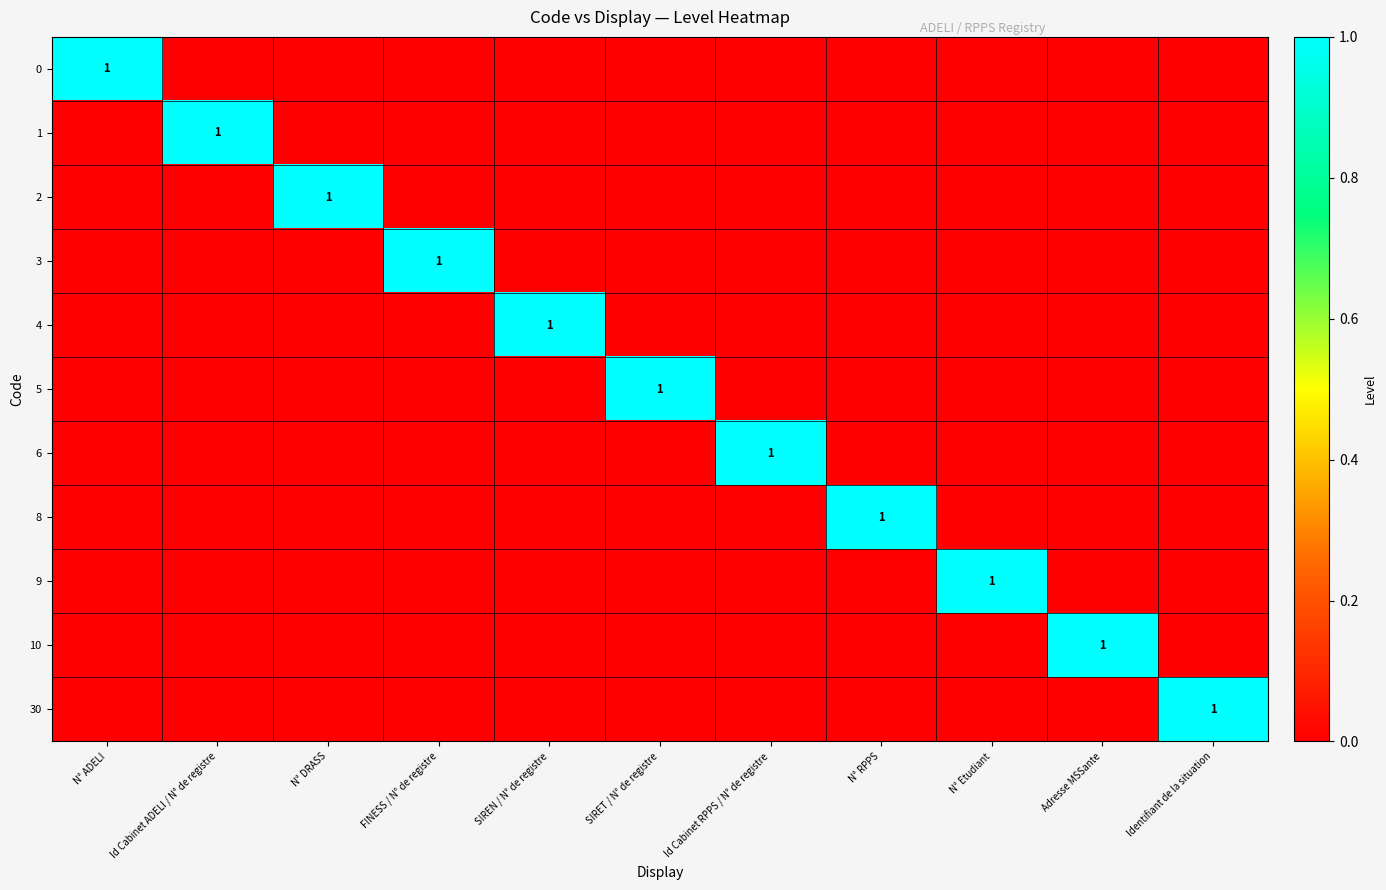

How many values in the 0 series exceed 0?

1